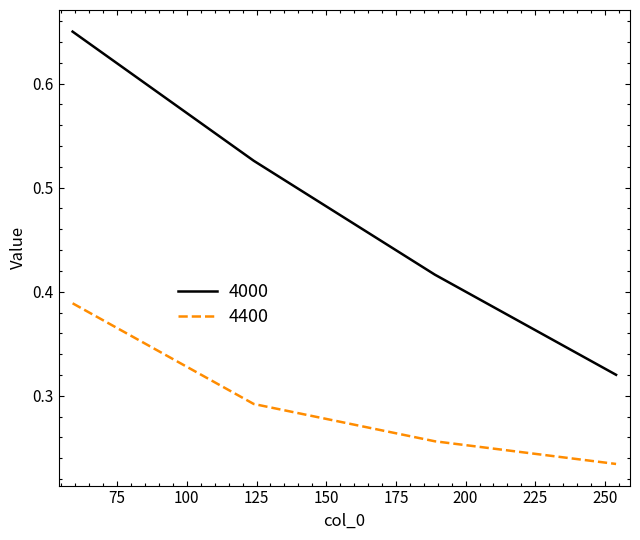

True or false: 4400 and 4000 intersect in this chart.

False